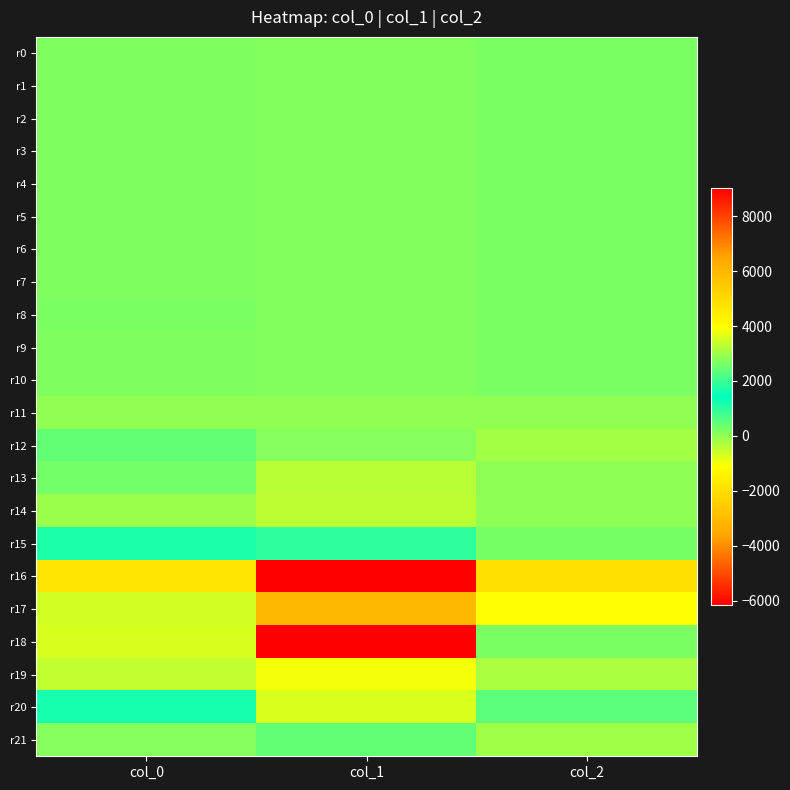

Reading right to left, list all the values displayed in this chart.

r0: col_2=187.6	col_1=126.5	col_0=183.2
r1: col_2=186.3	col_1=125.9	col_0=183.7
r2: col_2=188.8	col_1=125.6	col_0=183.1
r3: col_2=188.0	col_1=127.7	col_0=184.0
r4: col_2=187.2	col_1=128.9	col_0=184.0
r5: col_2=188.0	col_1=130.1	col_0=183.8
r6: col_2=188.0	col_1=130.5	col_0=182.4
r7: col_2=189.5	col_1=130.0	col_0=184.1
r8: col_2=190.0	col_1=131.2	col_0=184.6
r9: col_2=190.1	col_1=129.6	col_0=182.7
r10: col_2=189.3	col_1=130.6	col_0=181.9
r11: col_2=-0.1	col_1=0.8	col_0=-0.4
r12: col_2=-188.1	col_1=116.7	col_0=462.4
r13: col_2=12.3	col_1=-380.9	col_0=283.6
r14: col_2=32.9	col_1=-416.5	col_0=-99.8
r15: col_2=251.6	col_1=1882.4	col_0=1706.6
r16: col_2=-1956.4	col_1=9024.4	col_0=-1821.6
r17: col_2=-1114.8	col_1=5954.3	col_0=-645.2
r18: col_2=200.9	col_1=-6164.2	col_0=-680.9
r19: col_2=-247.1	col_1=-990.8	col_0=-477.6
r20: col_2=518.5	col_1=3584.6	col_0=1205.0
r21: col_2=-143.9	col_1=477.3	col_0=122.9